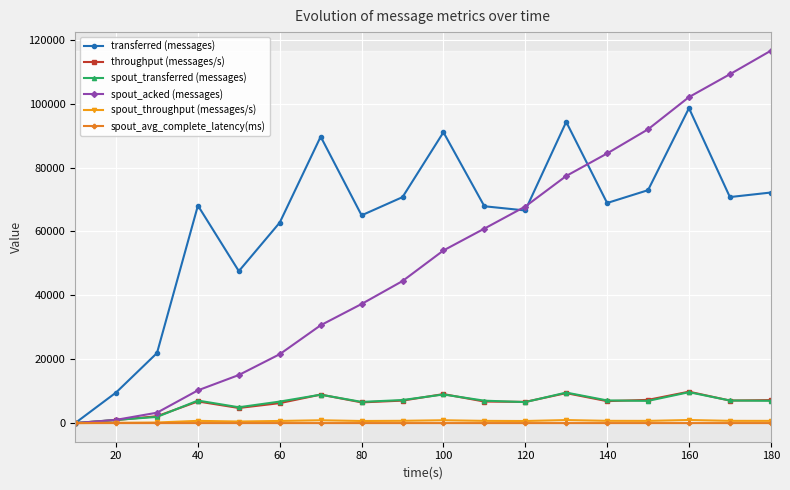

Which series has the widest spread of values?

spout_acked (messages)